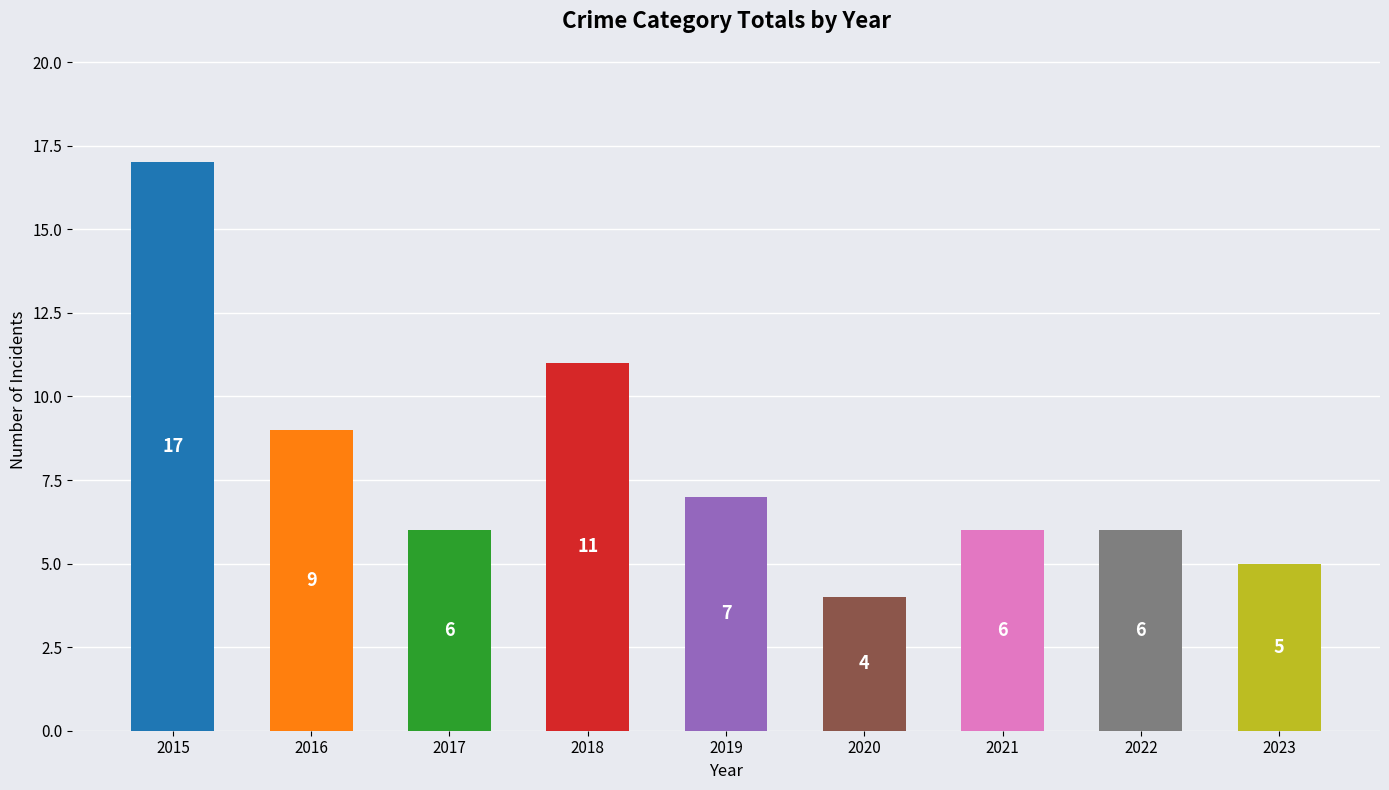

The value at 2023 is 5. True or false?

True